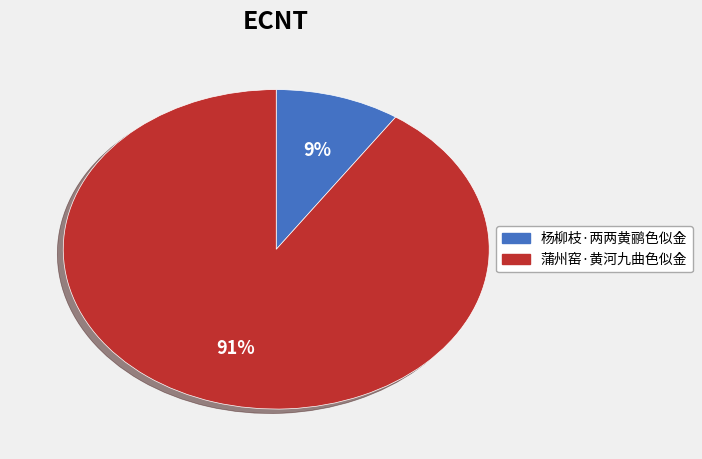

To the nearest percent, what portion does 杨柳枝·两两黄鹂色似金 represent?

9%